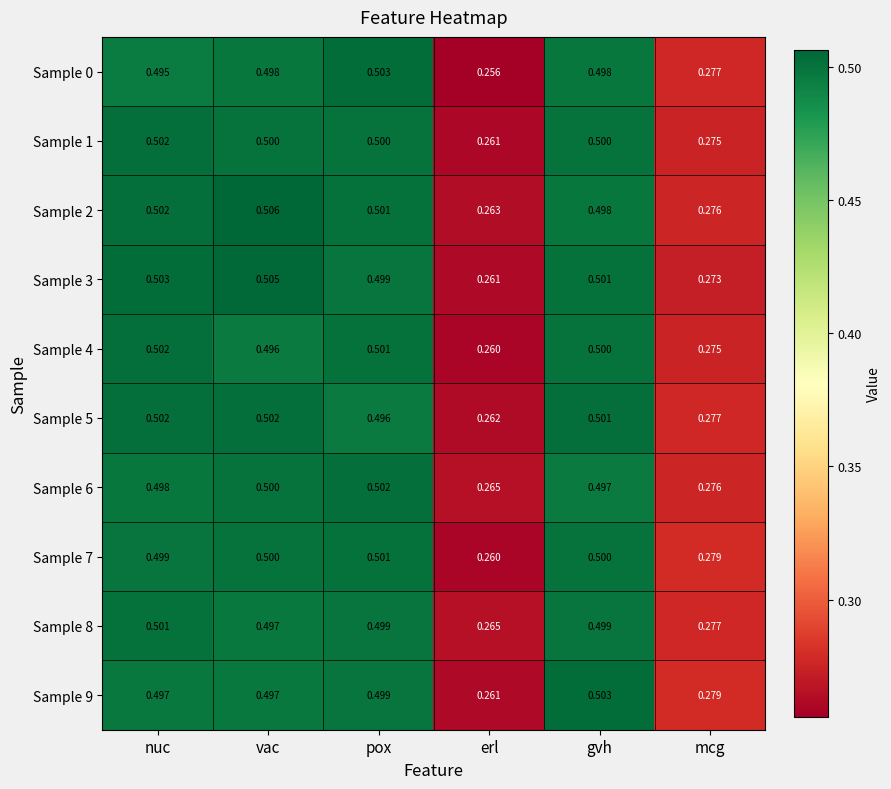

Is the value of Sample 9 at vac greater than the value of Sample 7 at erl?

Yes